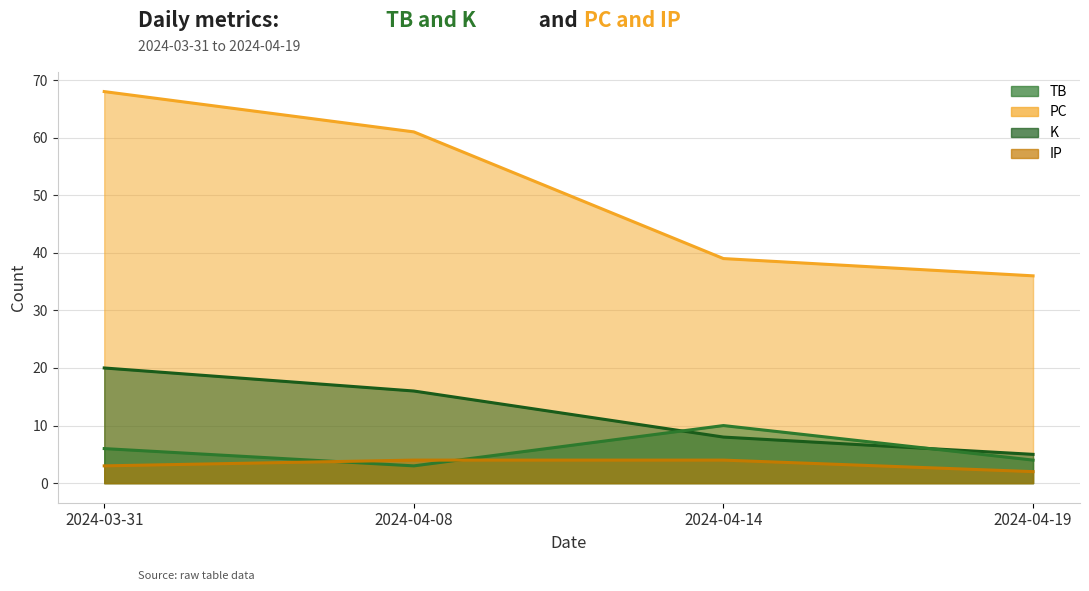

What is the maximum value for PC?

68